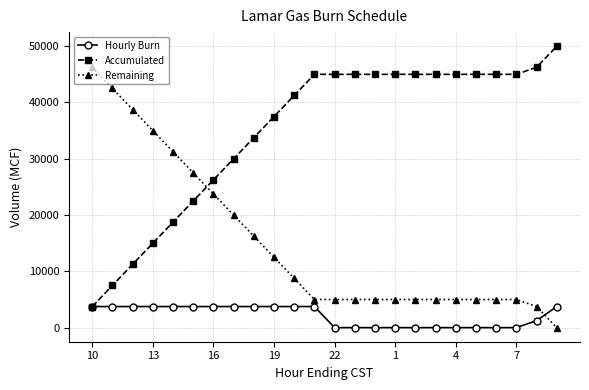

Which series has the largest total across all categories?

Accumulated